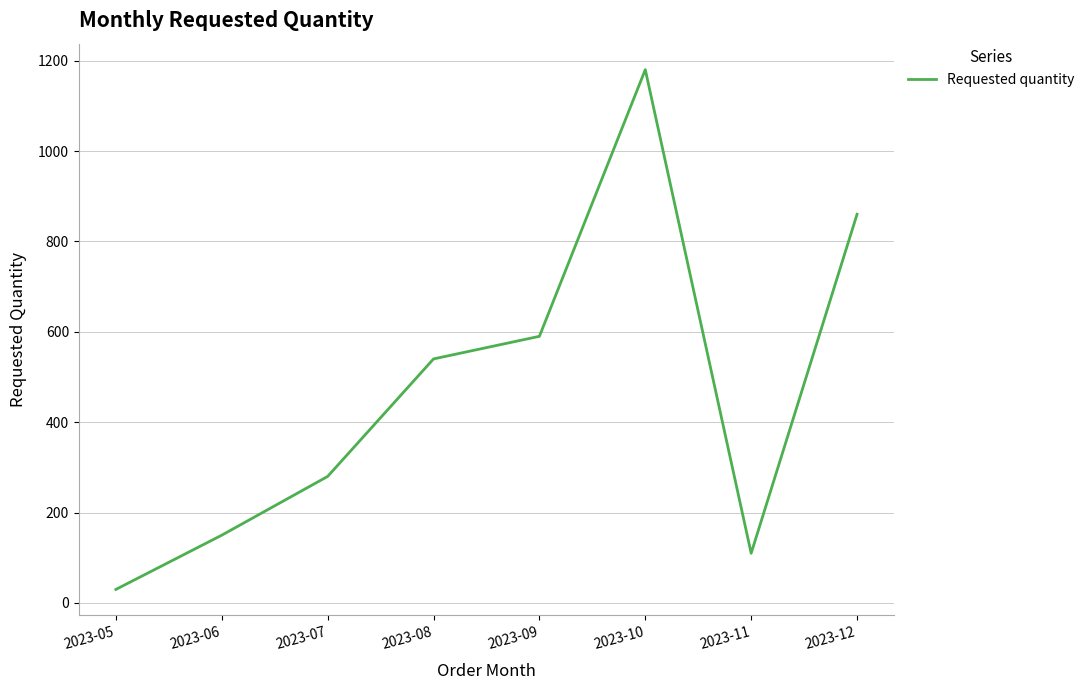

Rank the categories by value from highest to lowest.

2023-10, 2023-12, 2023-09, 2023-08, 2023-07, 2023-06, 2023-11, 2023-05